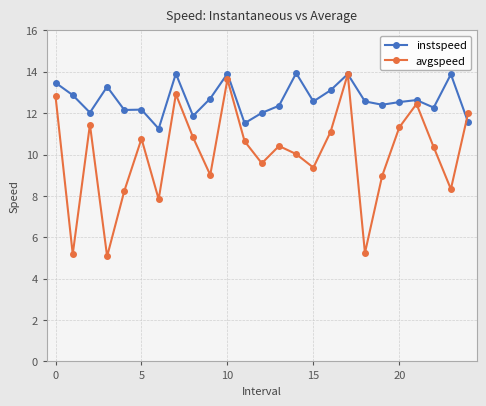

What is the value of the avgspeed point at the 10th from the left?

9.0